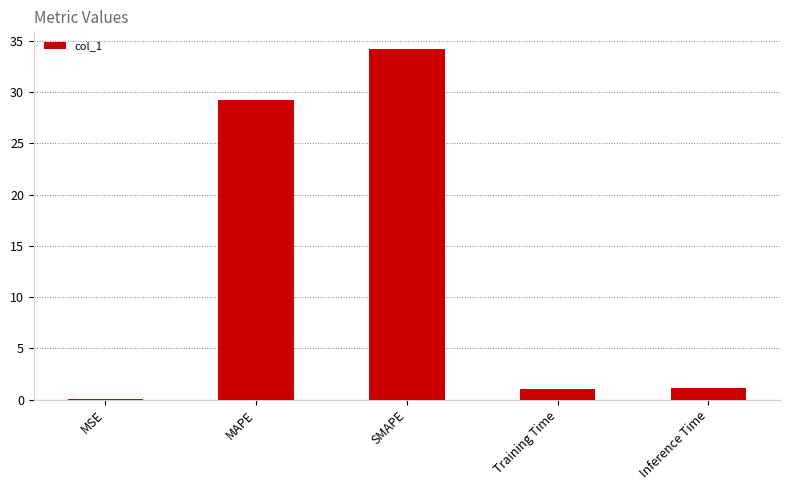

What is the greatest value displayed?

34.2